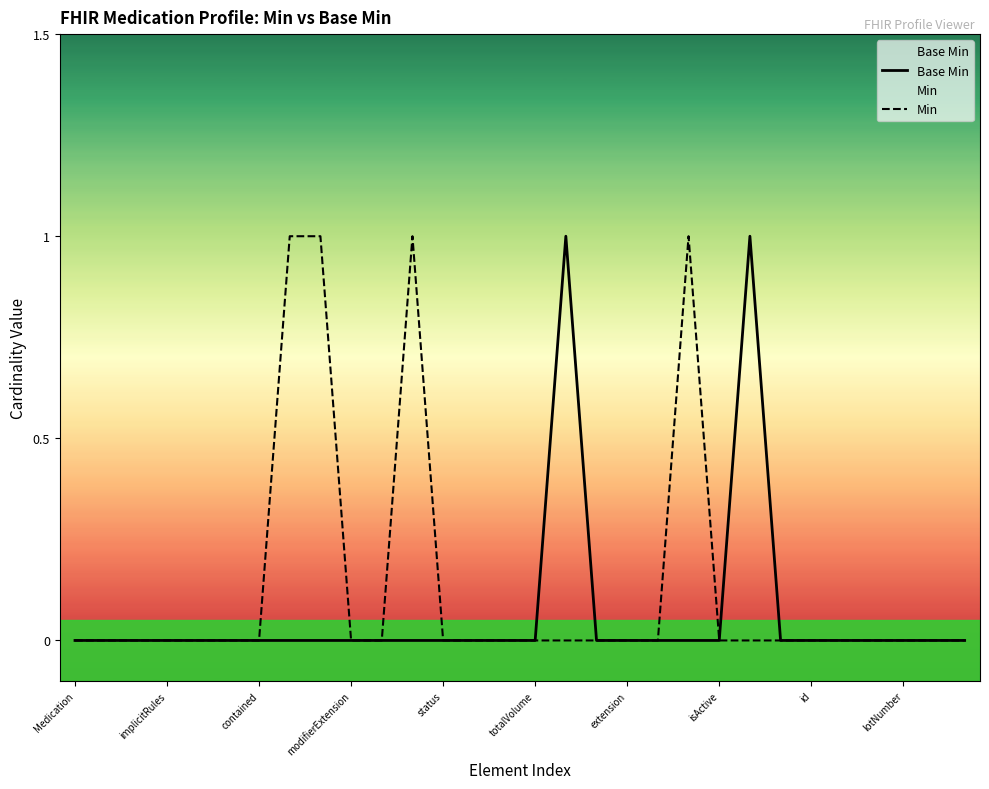

Rank the series at 17 from highest to lowest value.

Base Min, Min